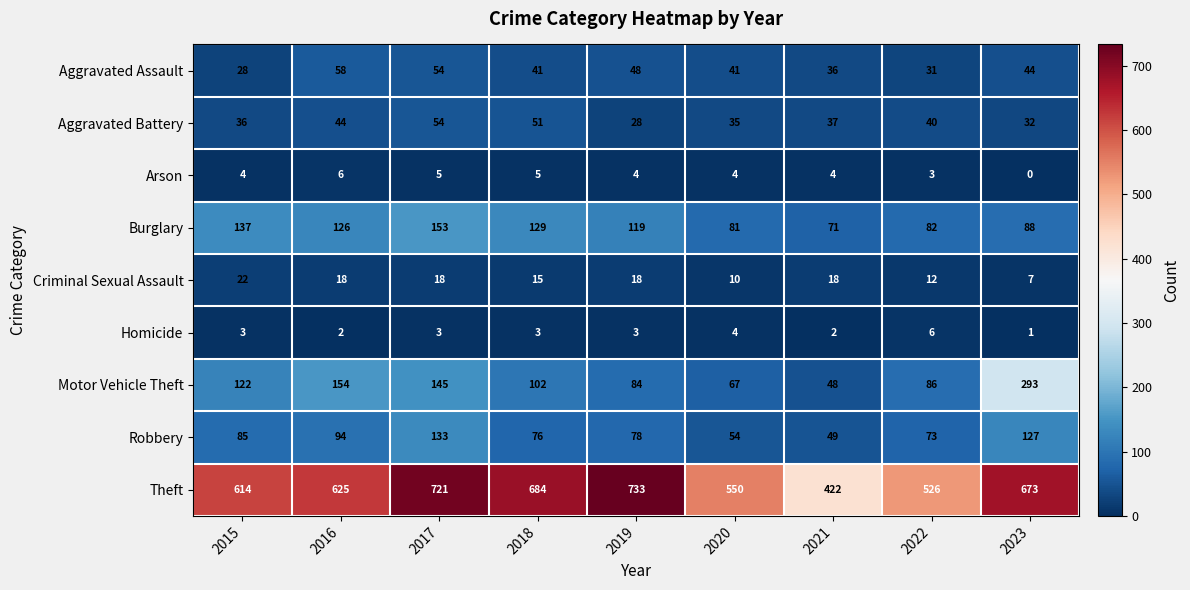

What is the sum of all Burglary values?

986